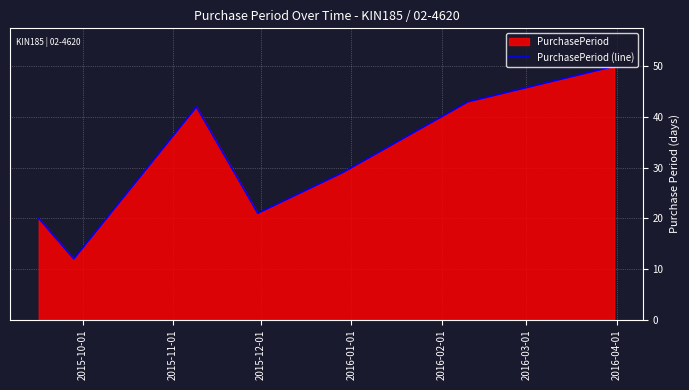

True or false: the data has more than 1 interior local peaks.

False